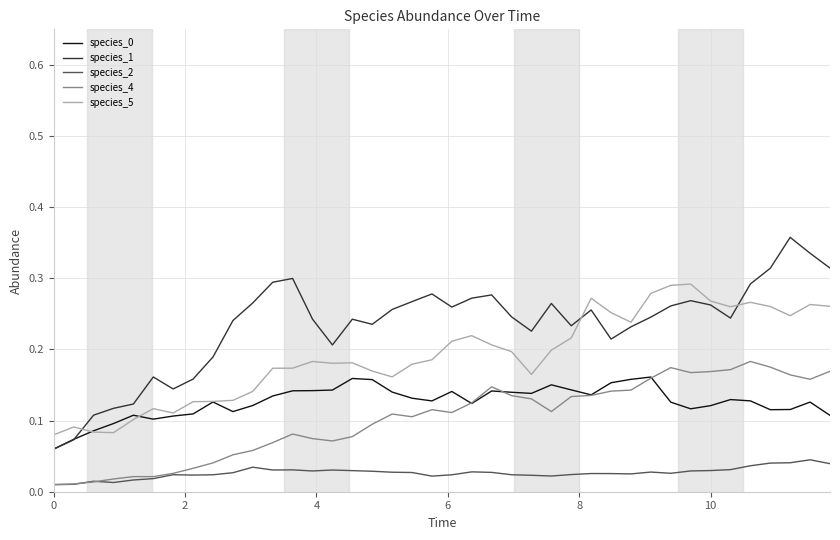

True or false: species_2 and species_5 cross at least once.

False